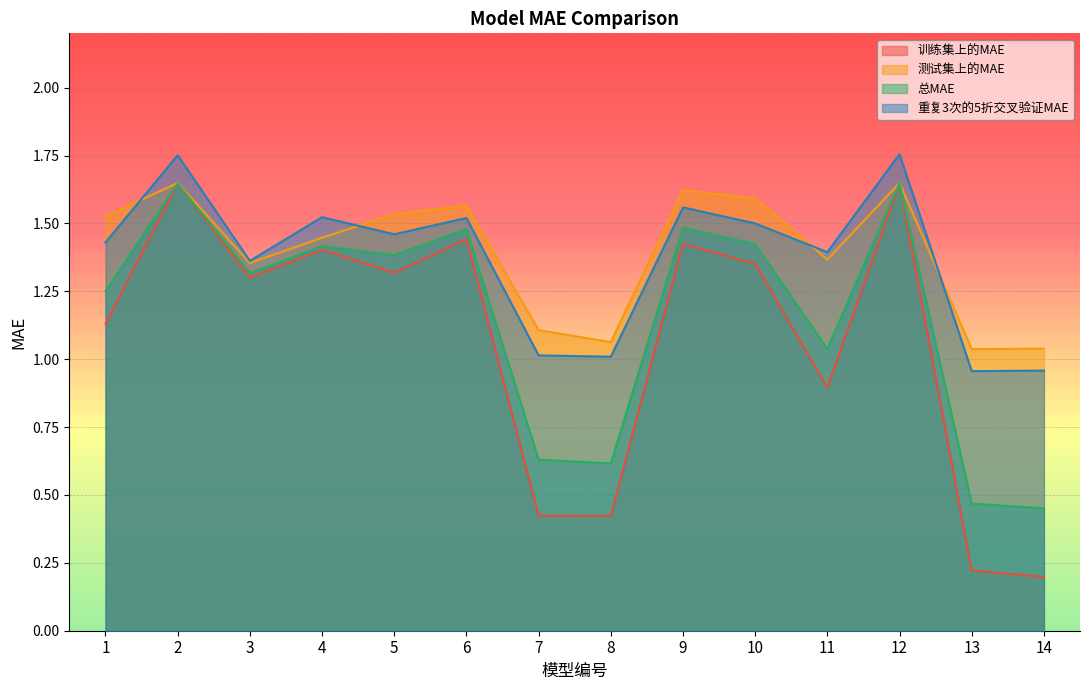

What is the sum of the 训练集上的MAE values at 6 and 4?

2.8